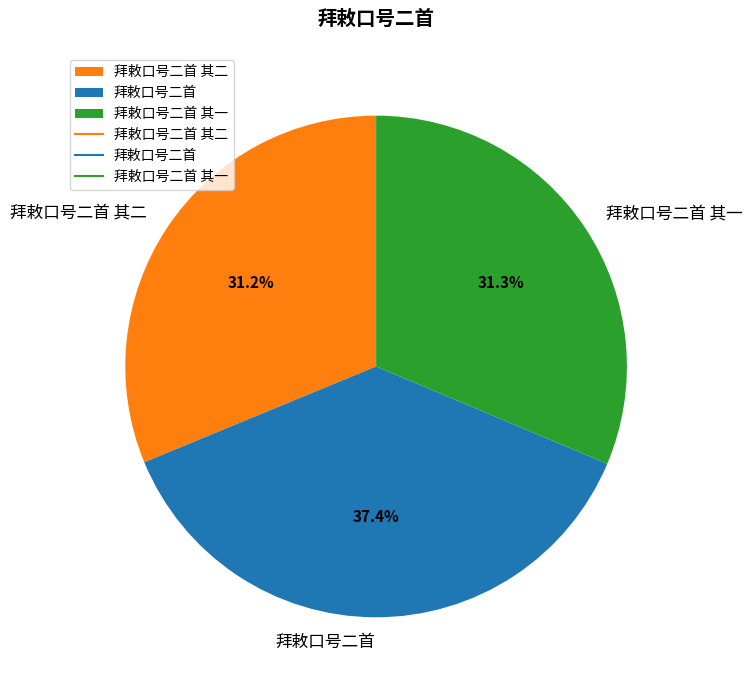

Is it true that 拜敕口号二首 其一 is 19% of the pie?

False